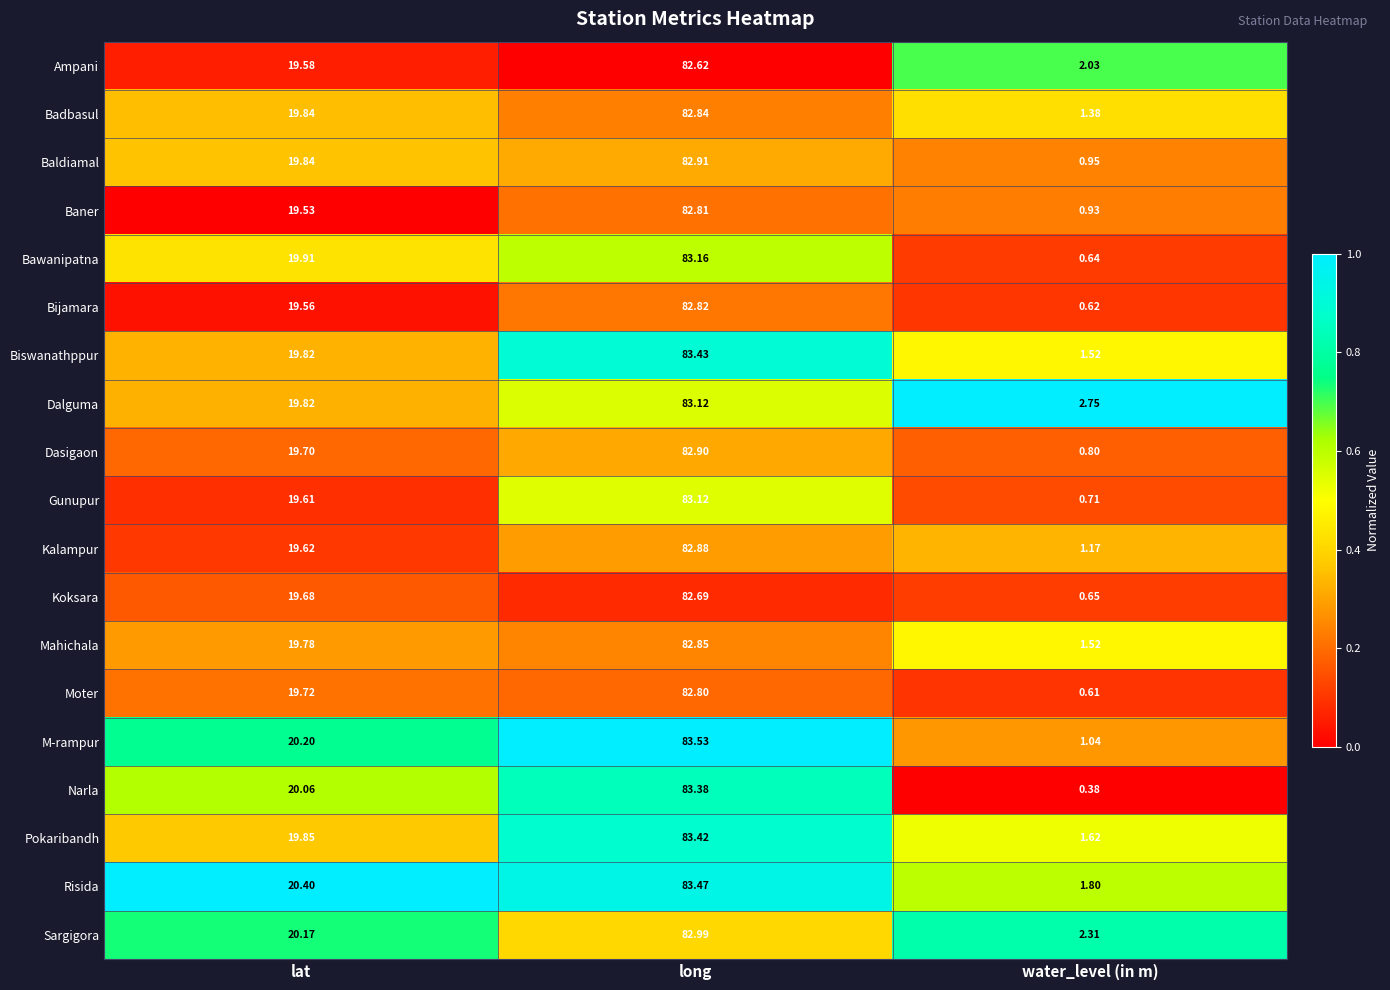

Which series has the largest range (max minus min)?

Narla